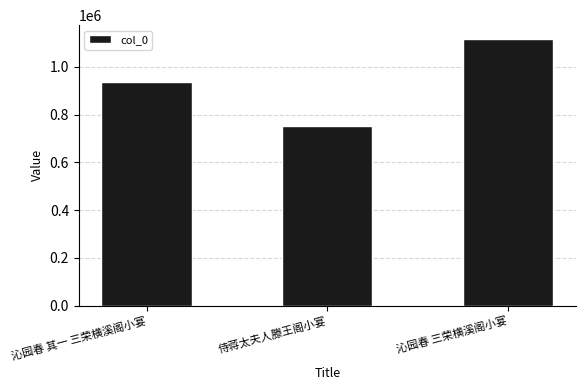

The chart shows a value of 1118783 at 沁园春 三荣横溪阁小宴. True or false?

True